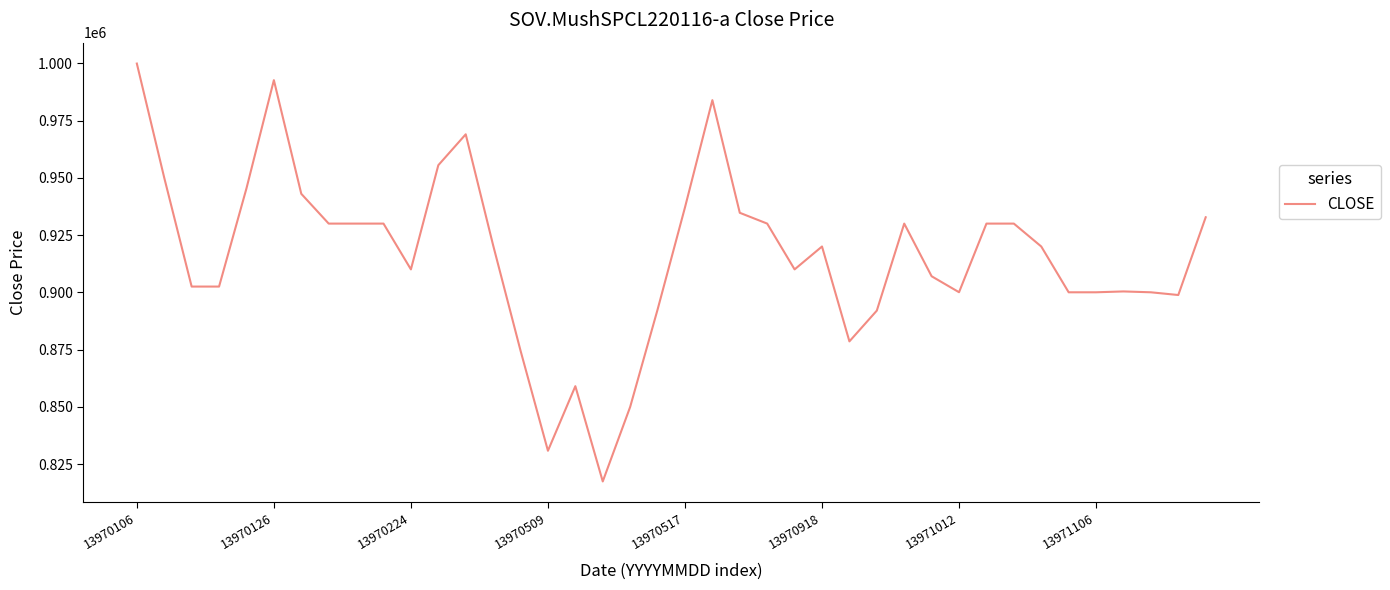

What is the average value?

916007